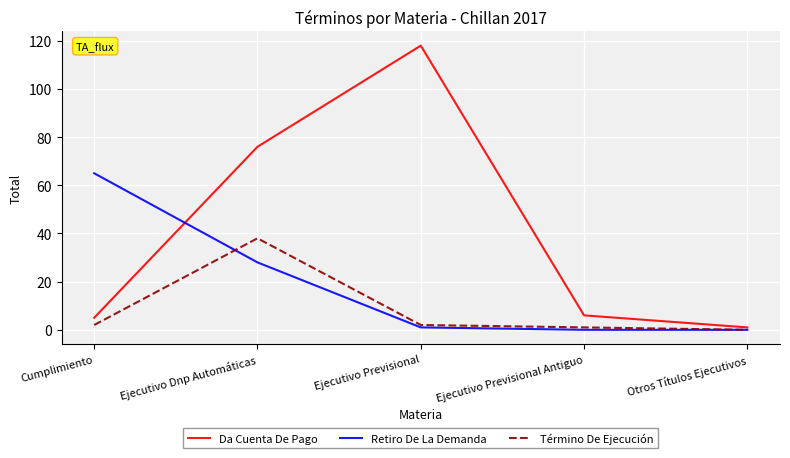

True or false: Término De Ejecución has a value of 8 at Ejecutivo Dnp Automáticas.

False